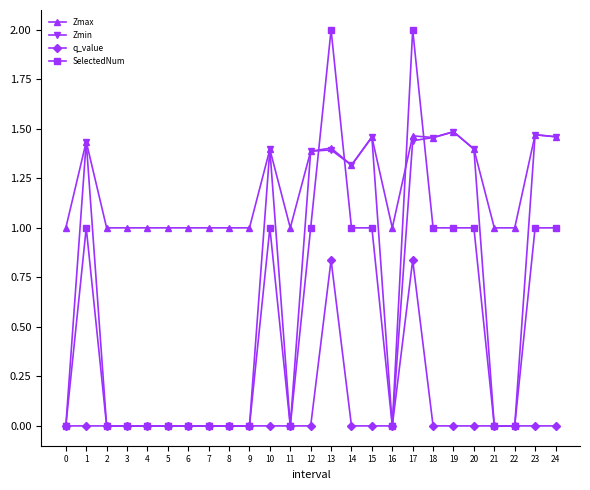

What is the value of the Zmax point at the 12th from the left?

1.0